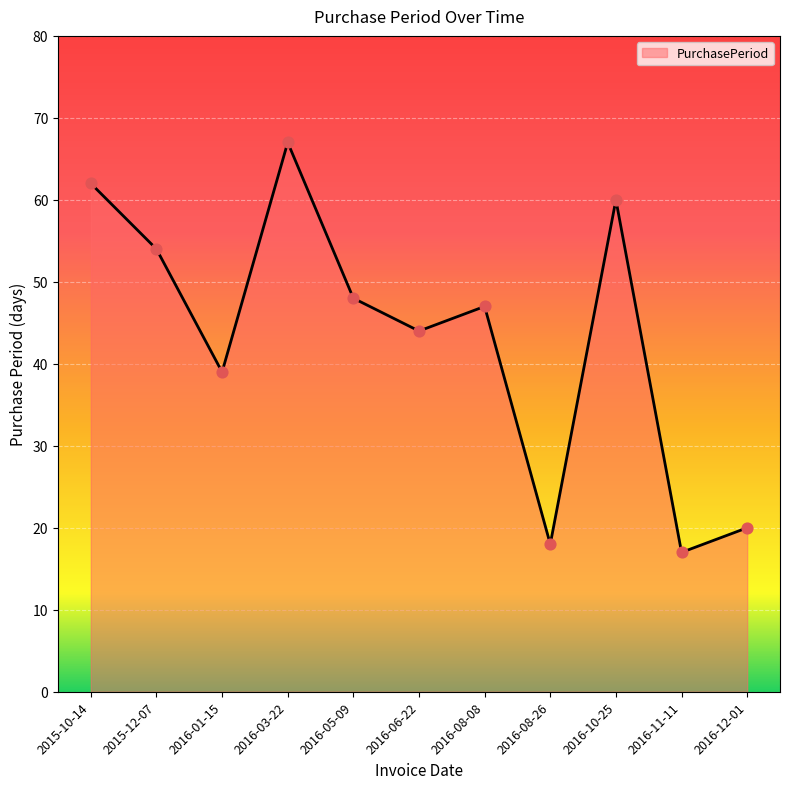

What is the change in value from 2016-01-15 to 2016-12-01?

-19